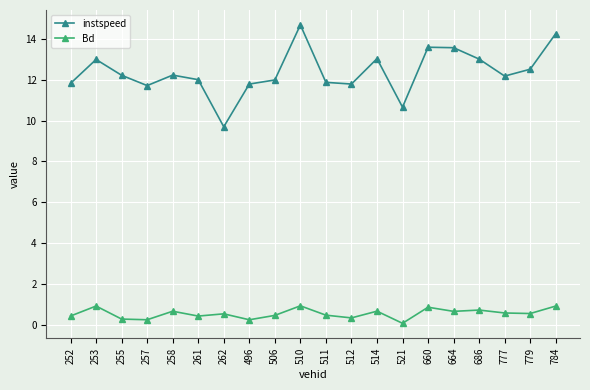

What are all the series names shown in the legend?

instspeed, Bd